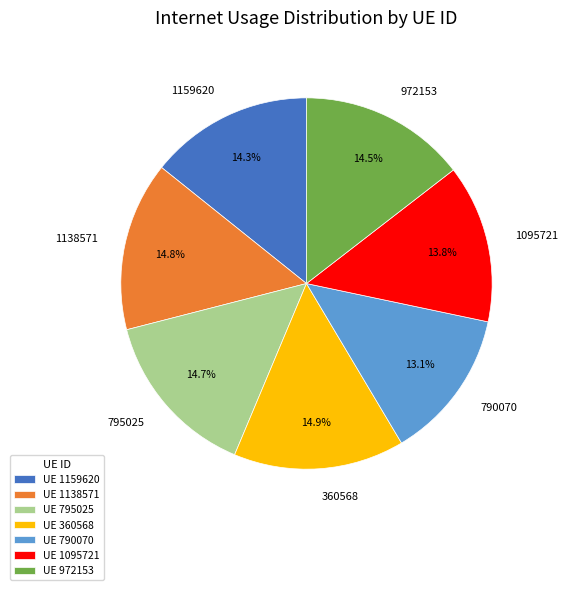

Which has a higher value, UE 360568 or UE 1159620?

UE 360568